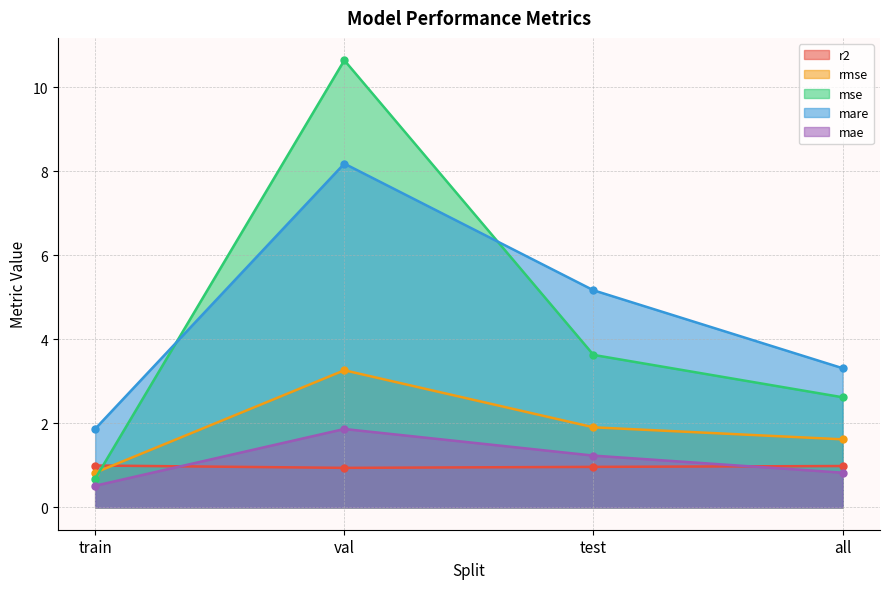

What is the highest value of the rmse series?

3.3